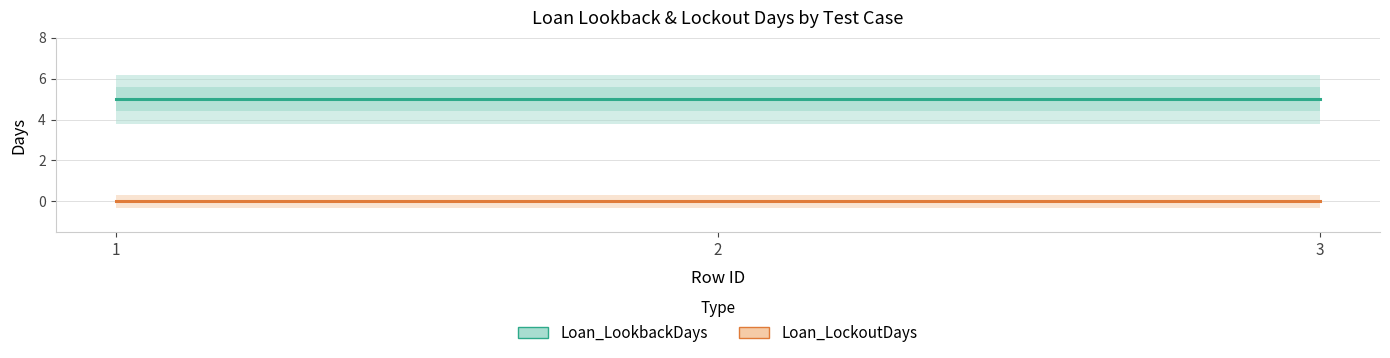

What is the value of the Loan_LookbackDays point at the 2nd from the left?

5